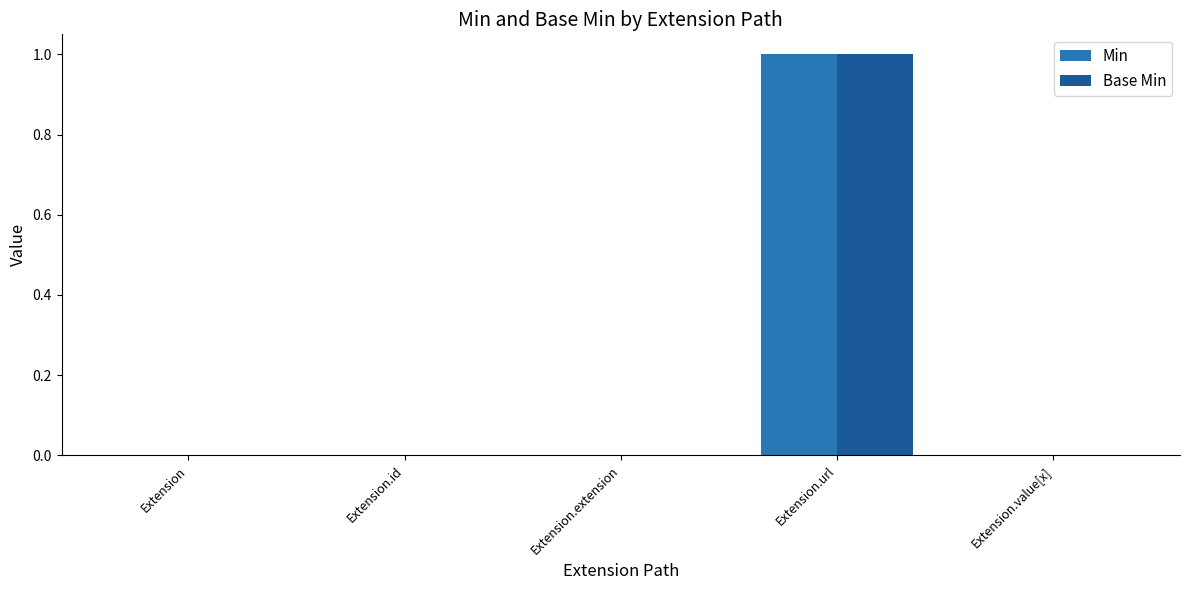

At which category is the sum across all series the highest?

Extension.url